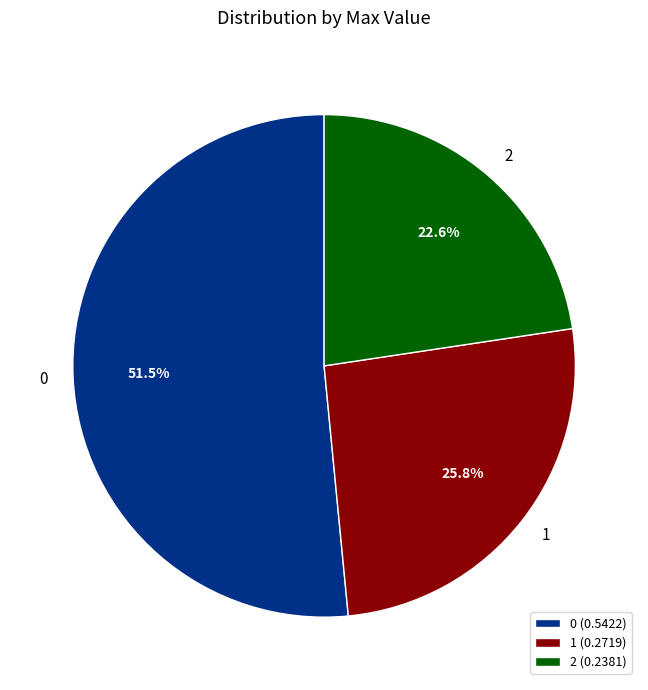

What percentage is the 2 slice, to the nearest percent?

23%